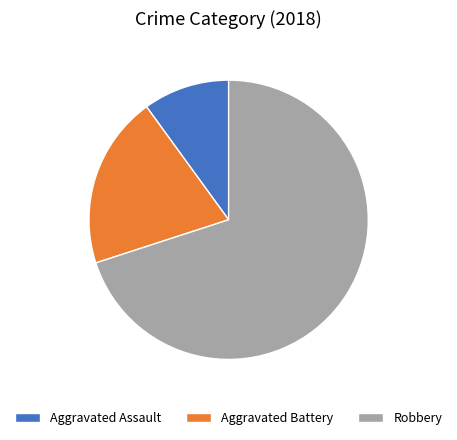

Rank the categories by value from highest to lowest.

Robbery, Aggravated Battery, Aggravated Assault